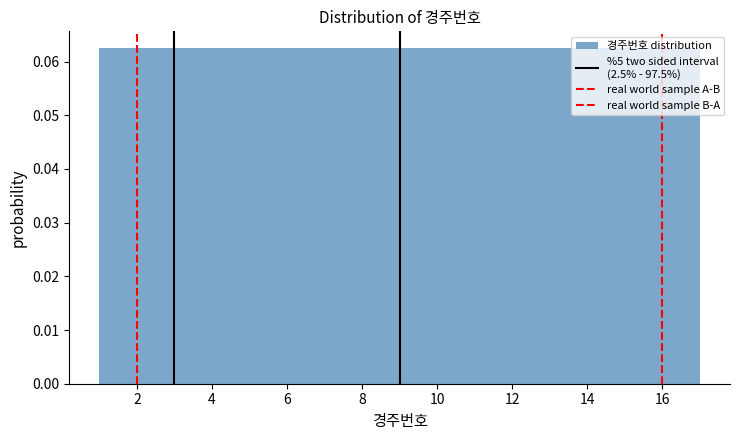

Reading left to right, transcribe this chart: for each bar, give the range it covers on the x-axis and its height. Neither the bar edges nor the heights are printed on the chart, so give them approximately, as read against the axes.

1.0 to 2.0: 0.063
2.0 to 2.8: 0.063
2.8 to 3.8: 0.063
3.8 to 4.8: 0.063
4.8 to 5.8: 0.063
5.8 to 6.6: 0.063
6.6 to 7.6: 0.063
7.6 to 8.6: 0.063
8.6 to 9.4: 0.063
9.4 to 10.4: 0.063
10.4 to 11.4: 0.063
11.4 to 12.2: 0.063
12.2 to 13.2: 0.063
13.2 to 14.2: 0.063
14.2 to 15.2: 0.063
15.2 to 16.0: 0.063
16.0 to 17.0: 0.063